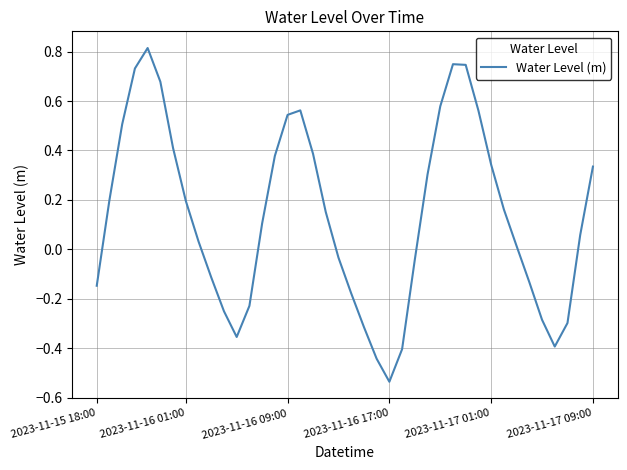

What is the greatest value displayed?

0.8